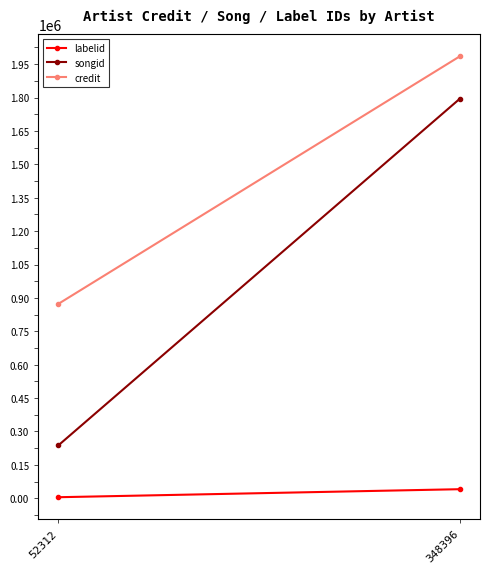

What are all the series names shown in the legend?

labelid, songid, credit